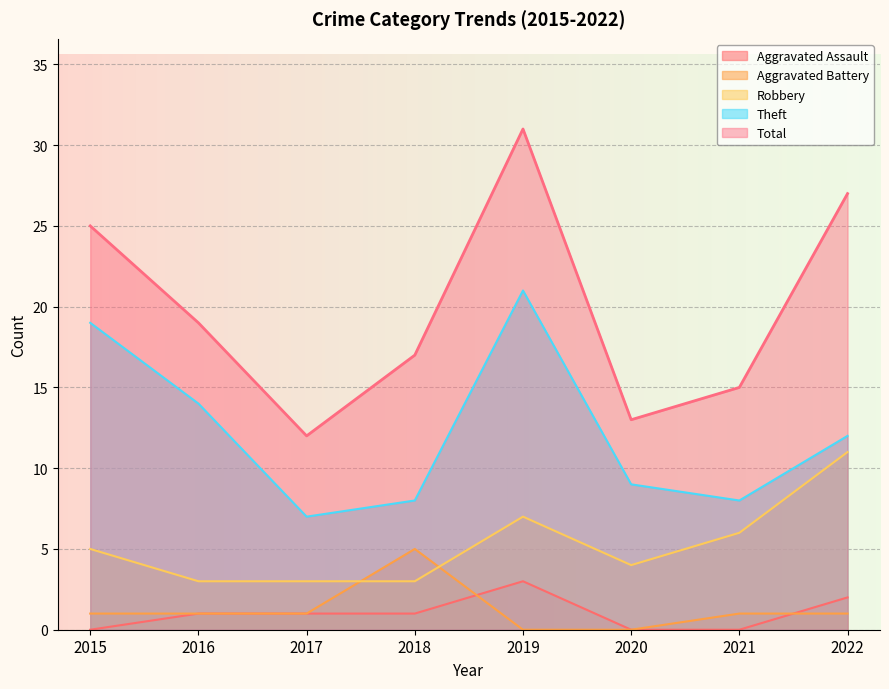

In Robbery, how many points are higher than both neighbors (excluding endpoints)?

1